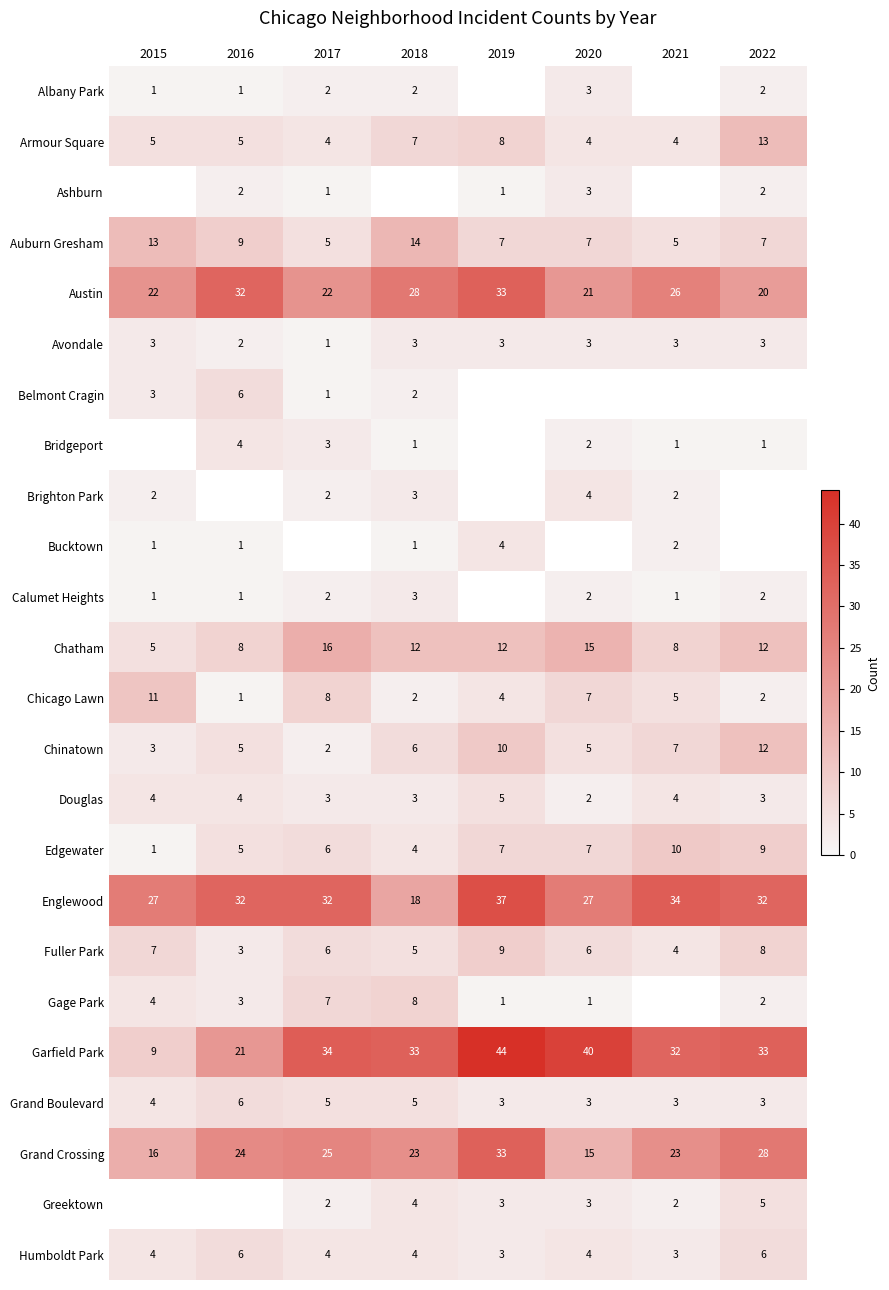

At which category does the chart reach its peak across all series?

2019